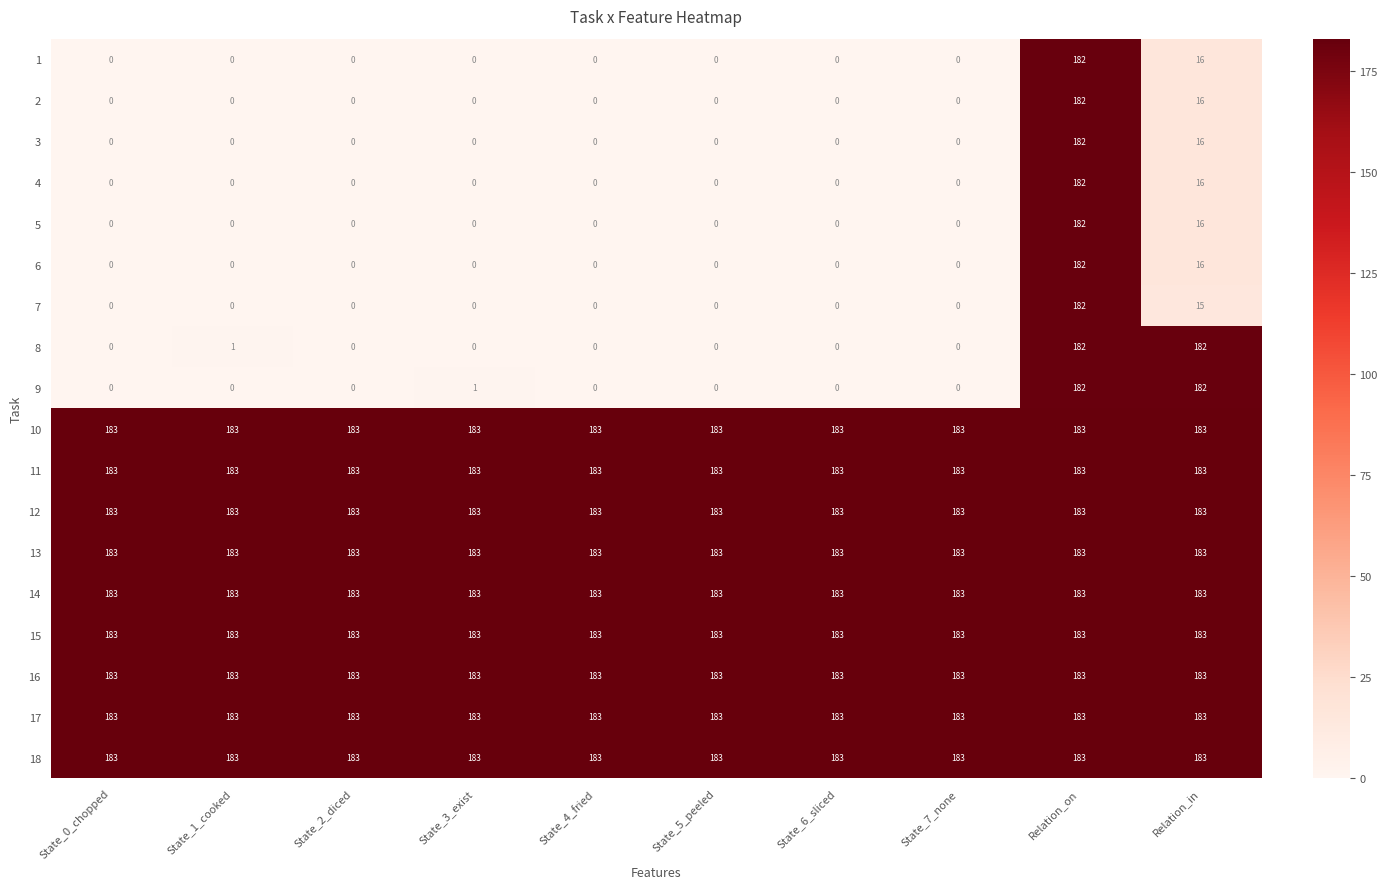

What is the difference between the highest and lowest values at State_6_sliced?

183